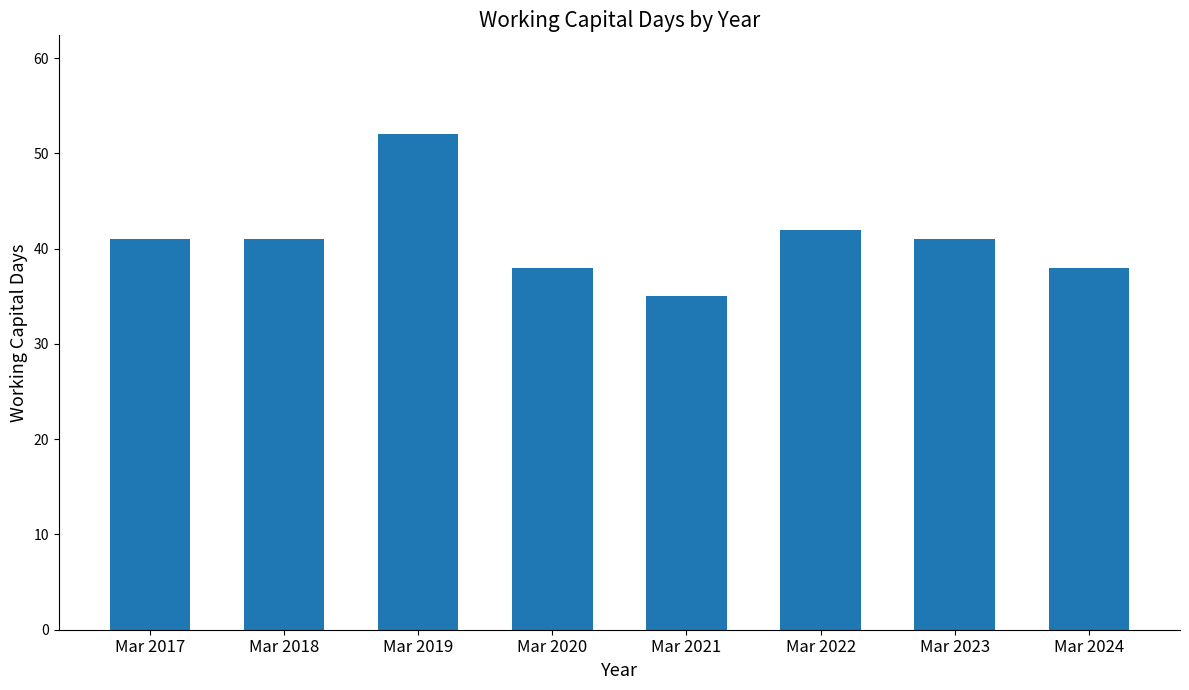

What is the sum of the values at Mar 2018 and Mar 2021?

76